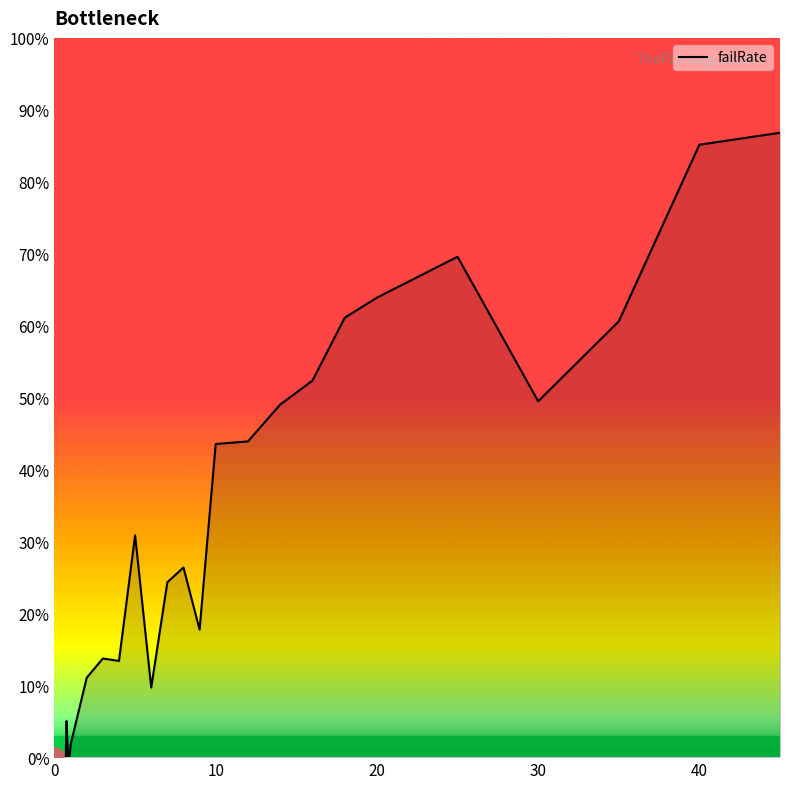

Count the number of values greater than 5.

20